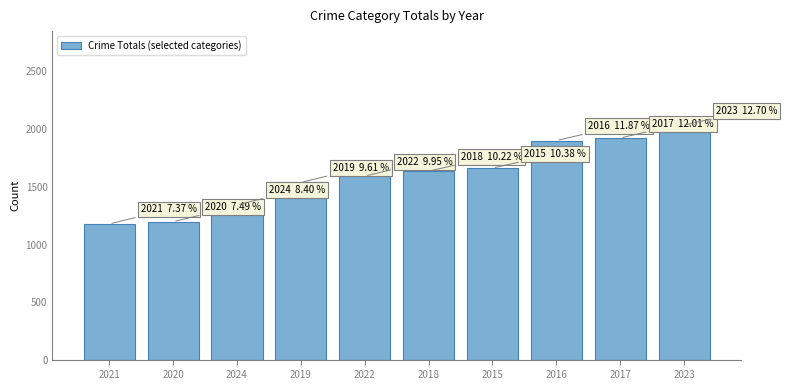

How many series are shown in this chart?

1